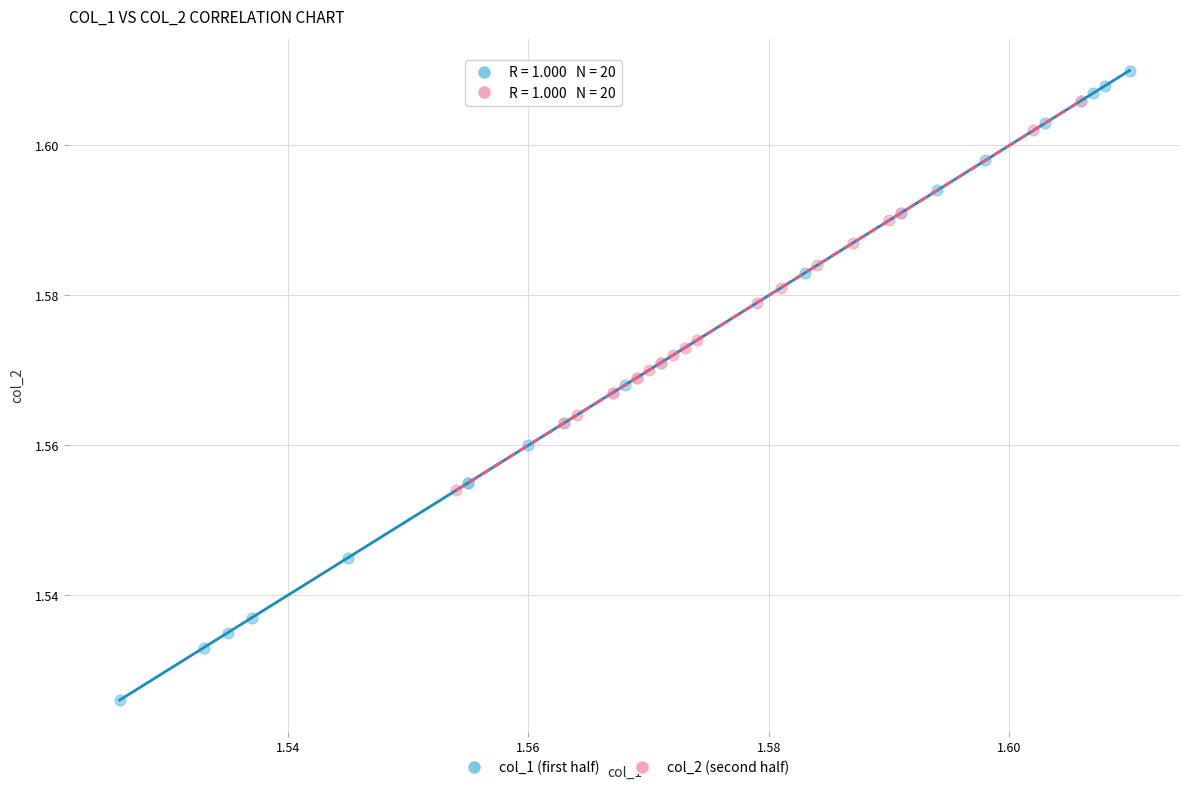

Which series has the largest Y range (max minus min)?

col_1 (first half)